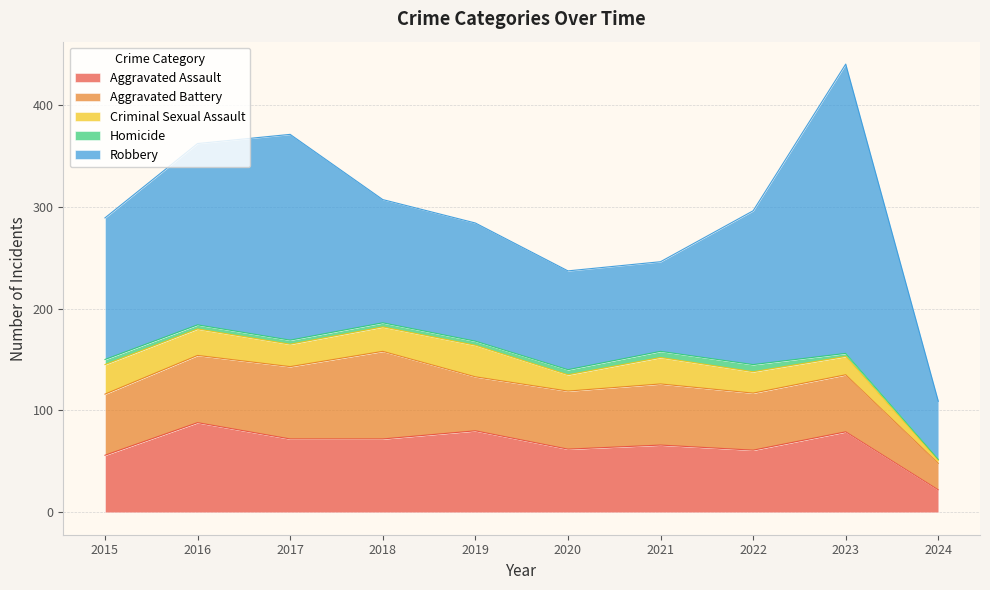

What is the value of the Criminal Sexual Assault point at the 5th from the left?

31